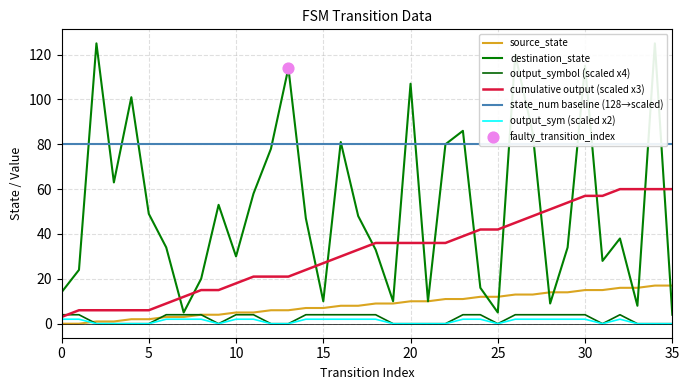

Which series contains the highest Y value?

destination_state